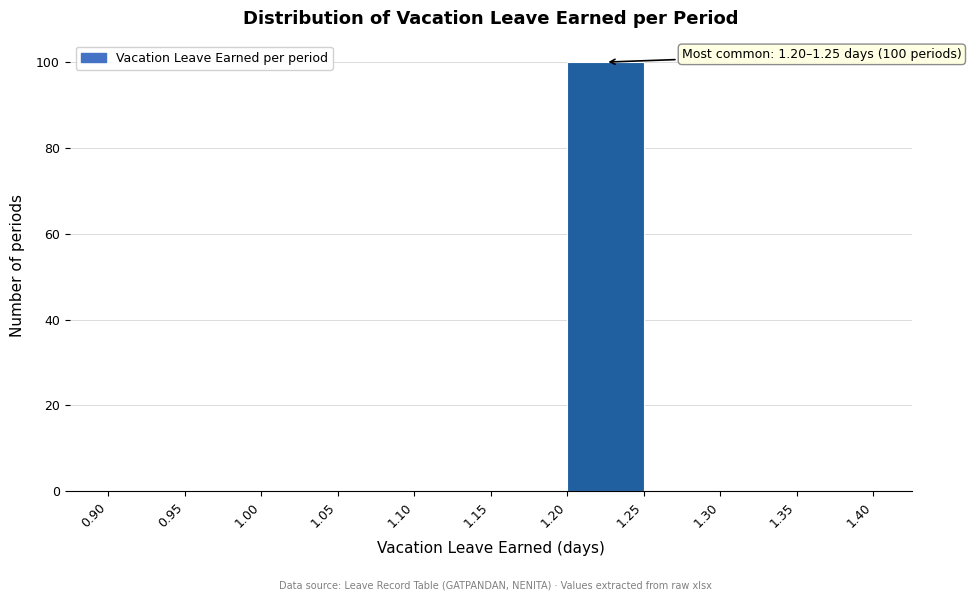

Which range on the x-axis has the tallest bar?

1.20 to 1.25